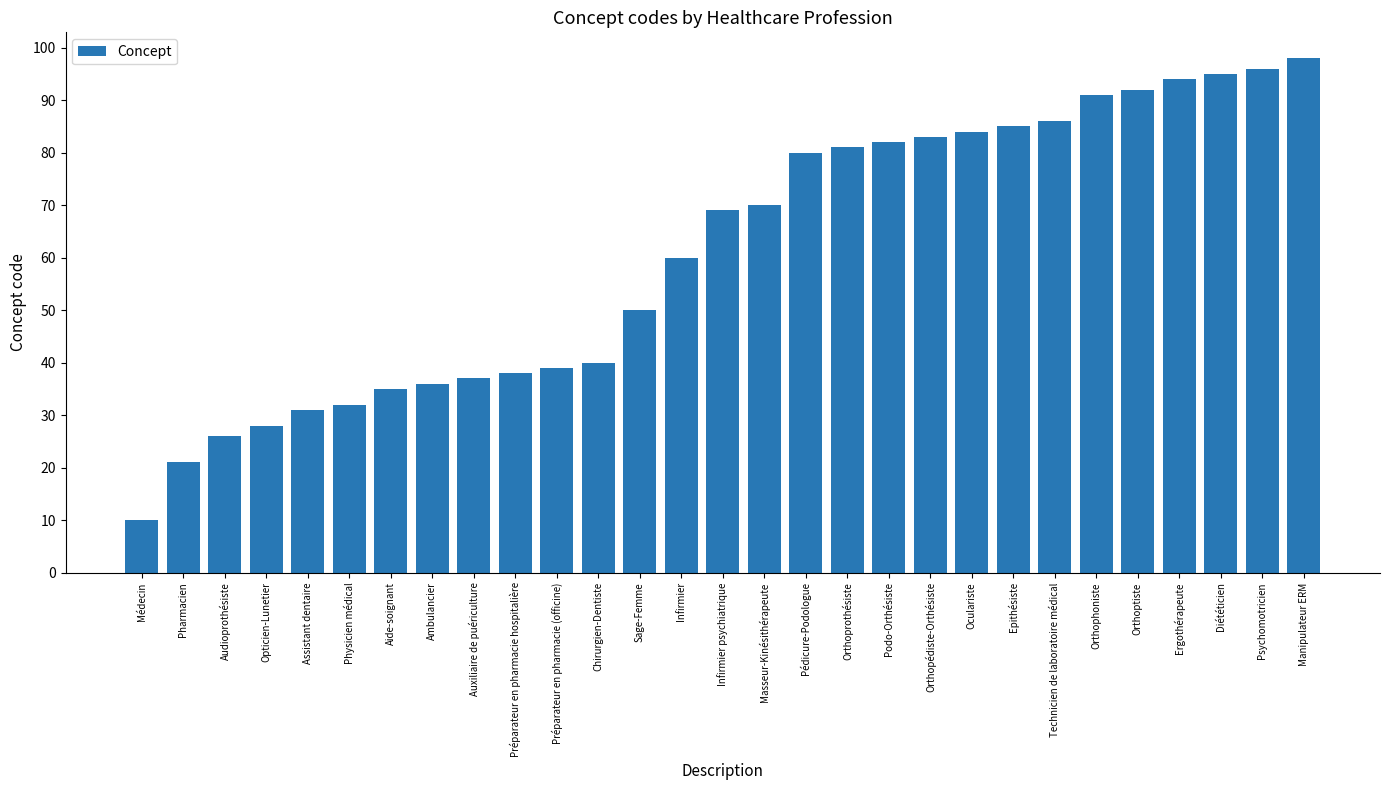

How many data points does each series have?

29